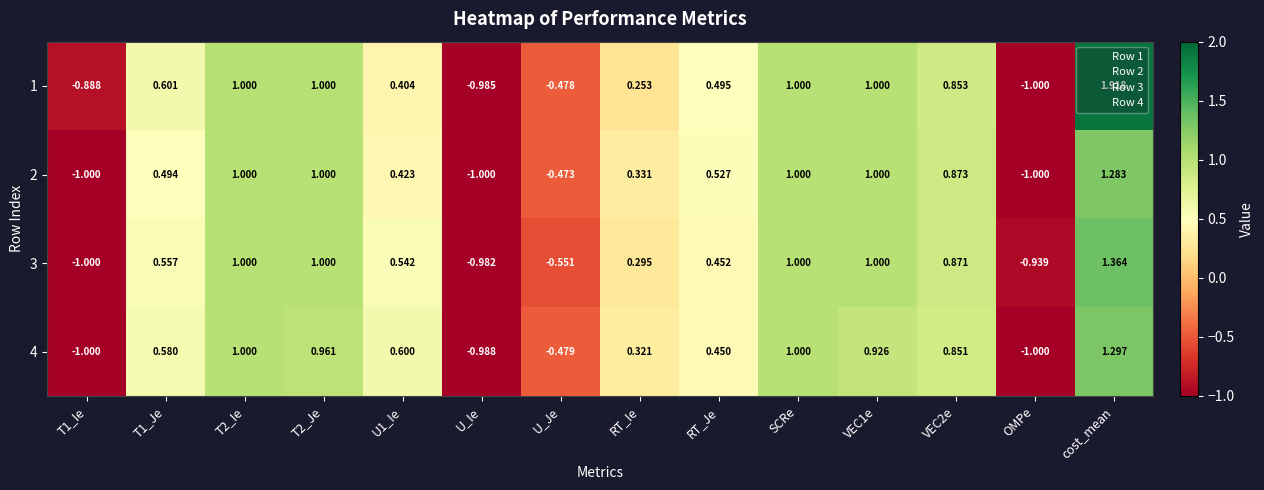

At which label is 2 closest to 0?

RT_Ie